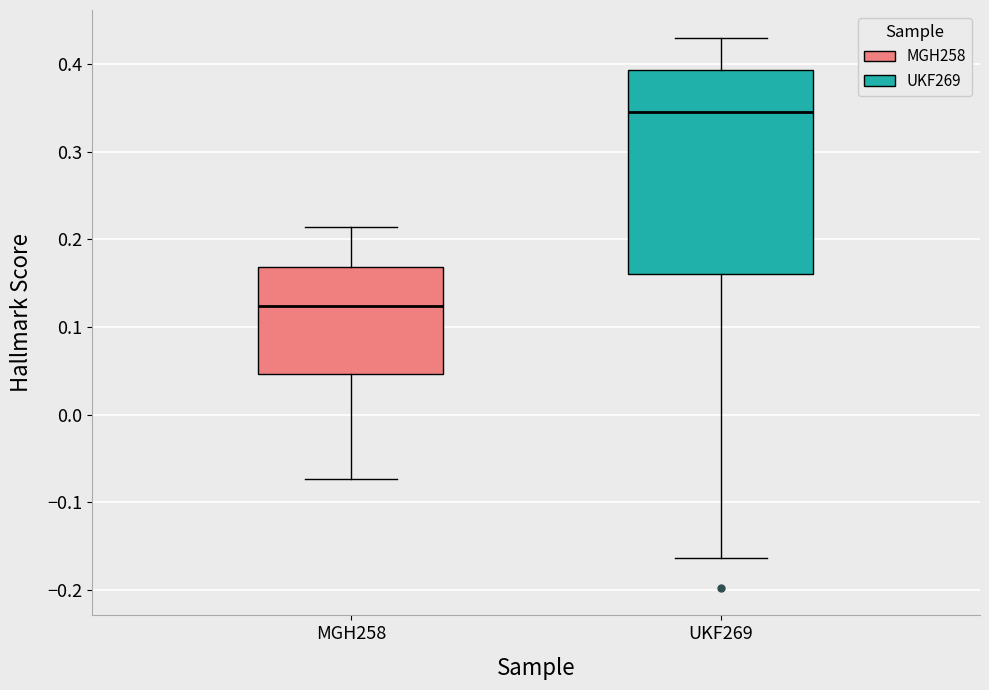

Which box has the highest median line?

UKF269